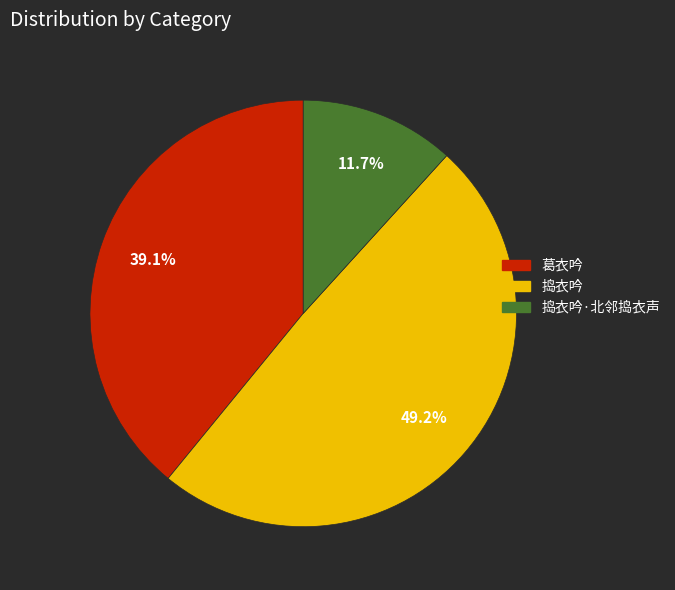

Is there any slice that represents more than half of the pie?

No